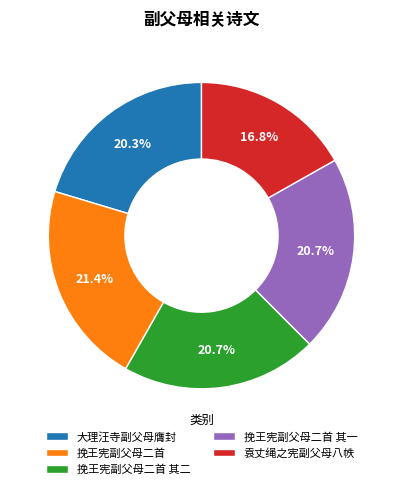

To the nearest percent, what percentage of the pie is 挽王宪副父母二首 其一?

21%